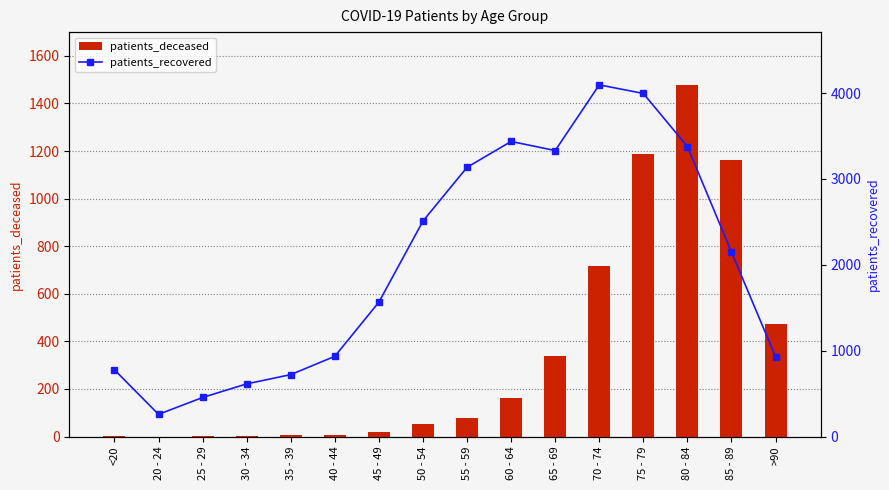

What is the greatest value displayed?

4095